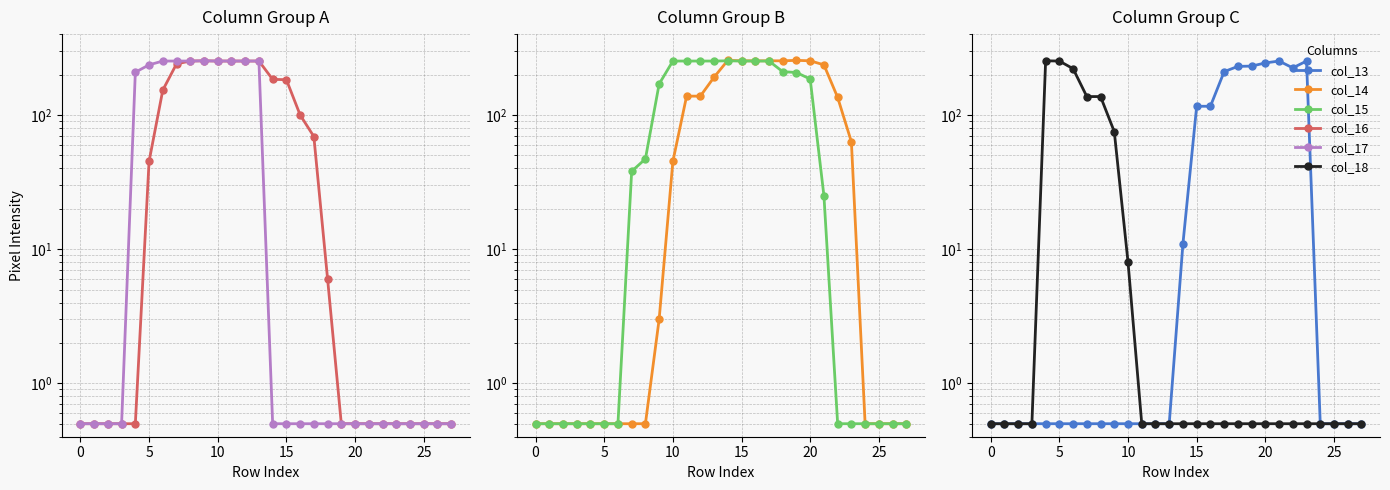

How many lines are shown in the chart?

6